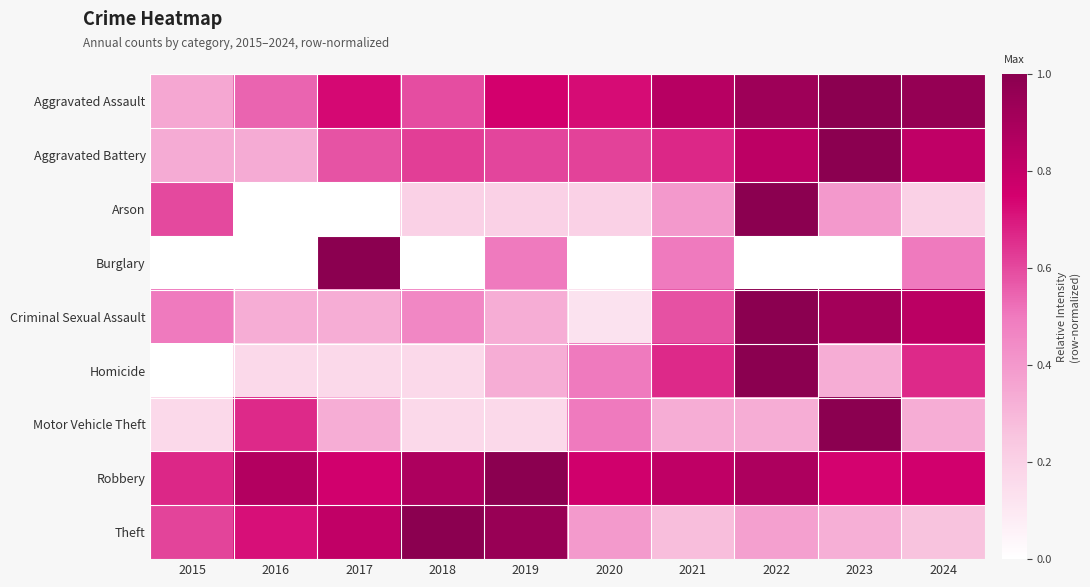

Reading left to right, what are all the values shown in this chart?

Aggravated Assault: 2015=0.4	2016=0.5	2017=0.7	2018=0.6	2019=0.8	2020=0.7	2021=0.8	2022=0.9	2023=1.0	2024=1.0
Aggravated Battery: 2015=0.3	2016=0.3	2017=0.6	2018=0.6	2019=0.6	2020=0.6	2021=0.7	2022=0.8	2023=1.0	2024=0.8
Arson: 2015=0.6	2016=0.0	2017=0.0	2018=0.2	2019=0.2	2020=0.2	2021=0.4	2022=1.0	2023=0.4	2024=0.2
Burglary: 2015=0.0	2016=0.0	2017=1.0	2018=0.0	2019=0.5	2020=0.0	2021=0.5	2022=0.0	2023=0.0	2024=0.5
Criminal Sexual Assault: 2015=0.5	2016=0.3	2017=0.3	2018=0.5	2019=0.3	2020=0.1	2021=0.6	2022=1.0	2023=0.9	2024=0.8
Homicide: 2015=0.0	2016=0.2	2017=0.2	2018=0.2	2019=0.3	2020=0.5	2021=0.7	2022=1.0	2023=0.3	2024=0.7
Motor Vehicle Theft: 2015=0.2	2016=0.7	2017=0.3	2018=0.2	2019=0.2	2020=0.5	2021=0.3	2022=0.3	2023=1.0	2024=0.3
Robbery: 2015=0.7	2016=0.9	2017=0.8	2018=0.9	2019=1.0	2020=0.8	2021=0.8	2022=0.9	2023=0.7	2024=0.8
Theft: 2015=0.6	2016=0.7	2017=0.8	2018=1.0	2019=1.0	2020=0.4	2021=0.3	2022=0.4	2023=0.3	2024=0.3